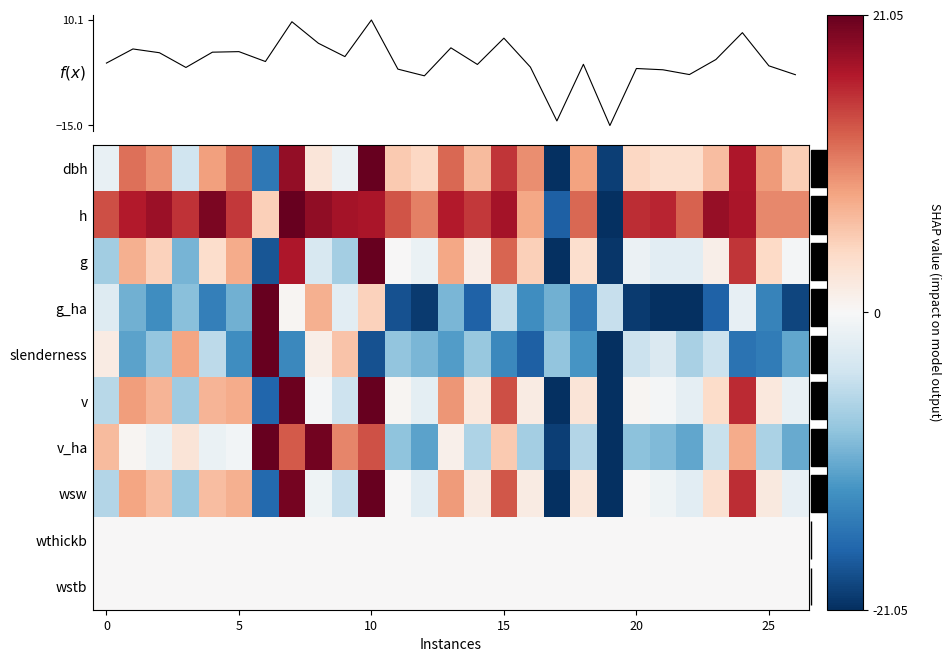

What is the greatest value displayed?

21.1